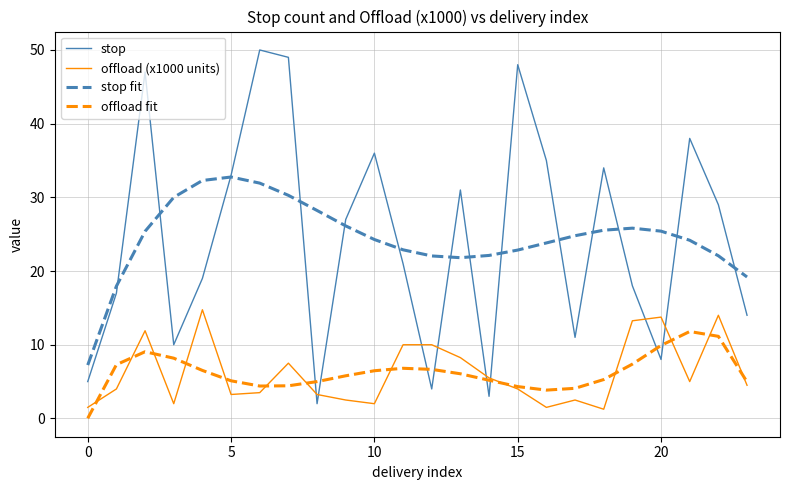

True or false: offload (x1000 units) and stop fit intersect in this chart.

False